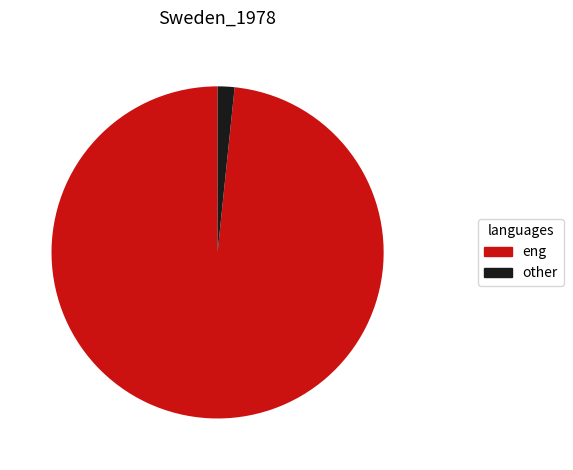

Is there any slice that represents more than half of the pie?

Yes